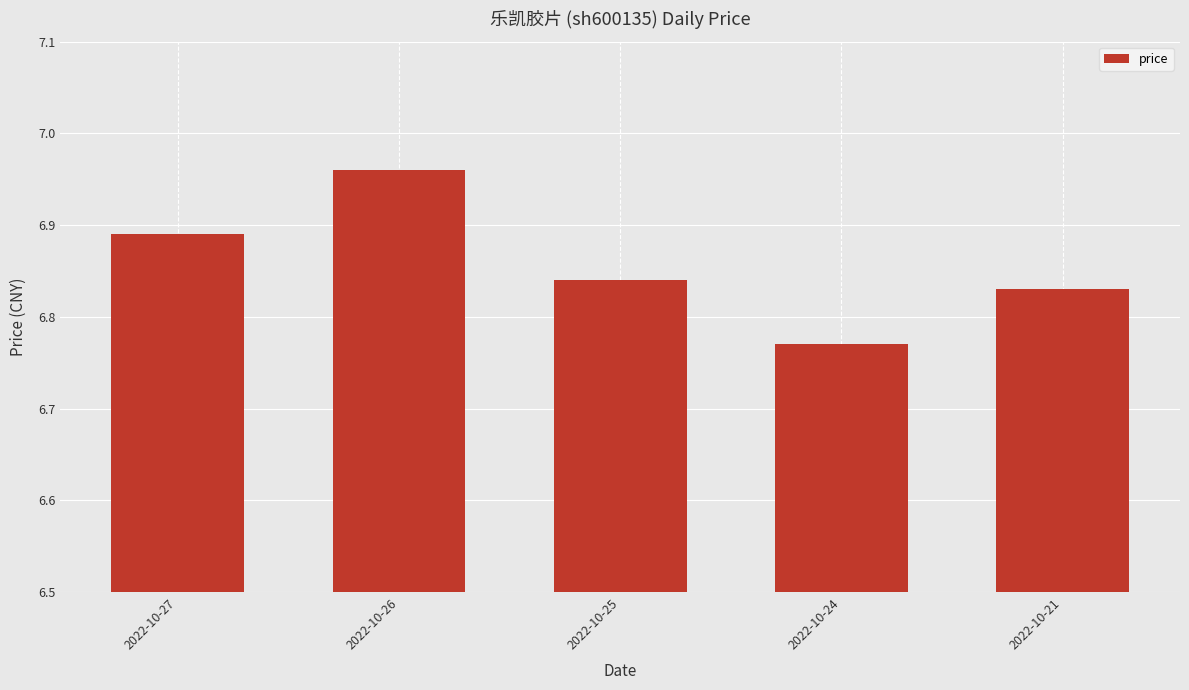

Which category has the lowest value across all series?

2022-10-24